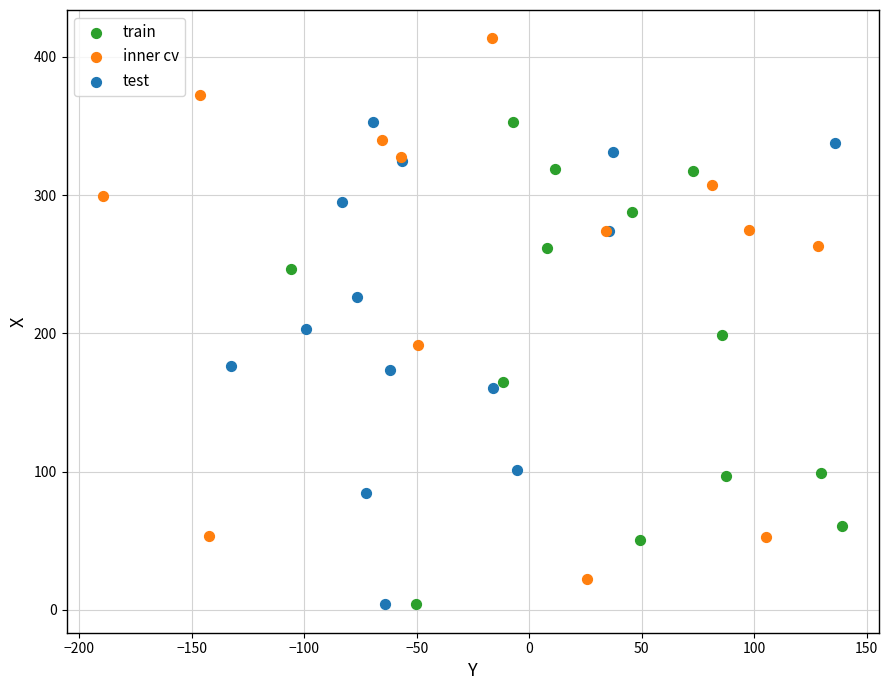

Which series contains the highest Y value?

inner cv